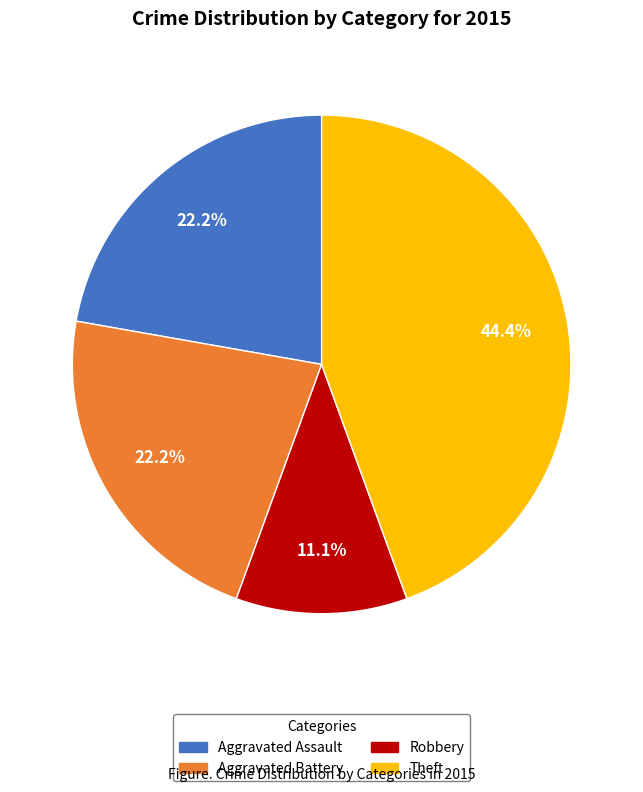

Is there a majority slice in this chart?

No